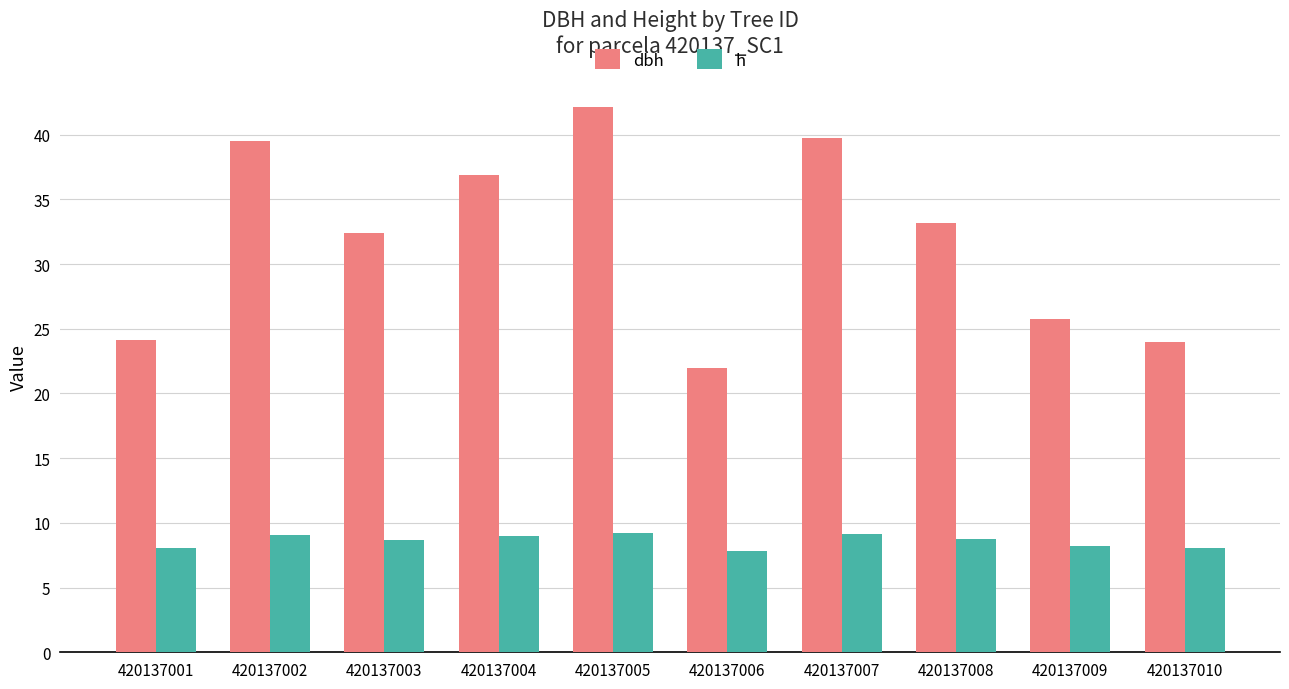

At which category is the sum across all series the highest?

420137005